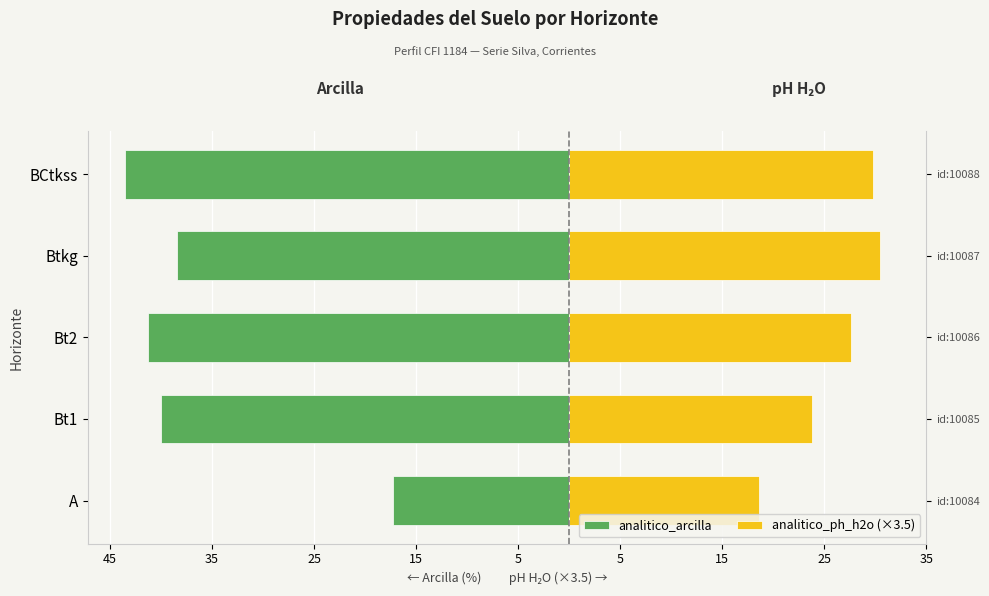

What is the highest value of the analitico_ph_h2o (×3.5) series?

30.4